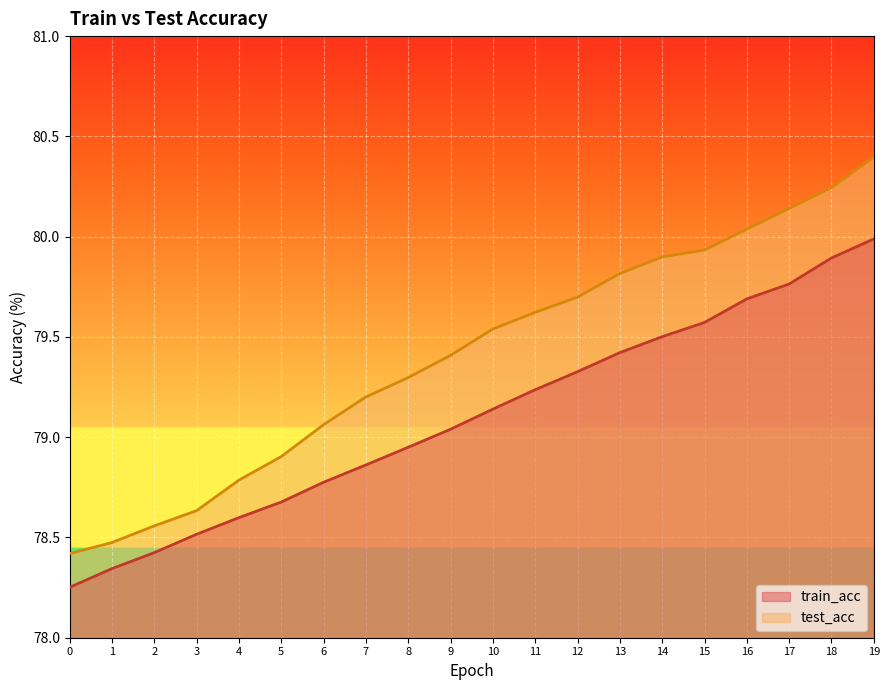

At how many categories does at least one series exceed 79?

14